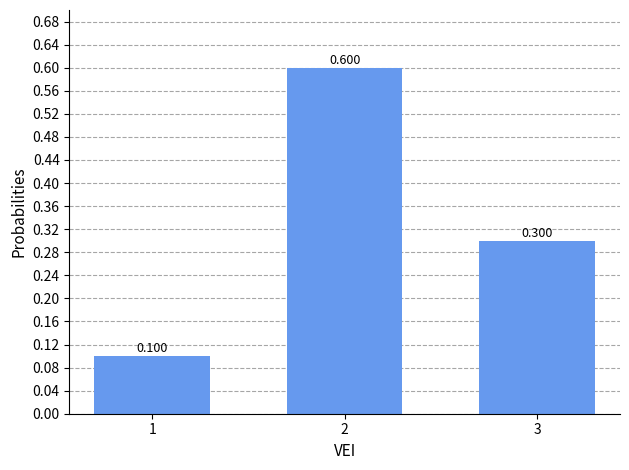

Are the bars horizontal?

No